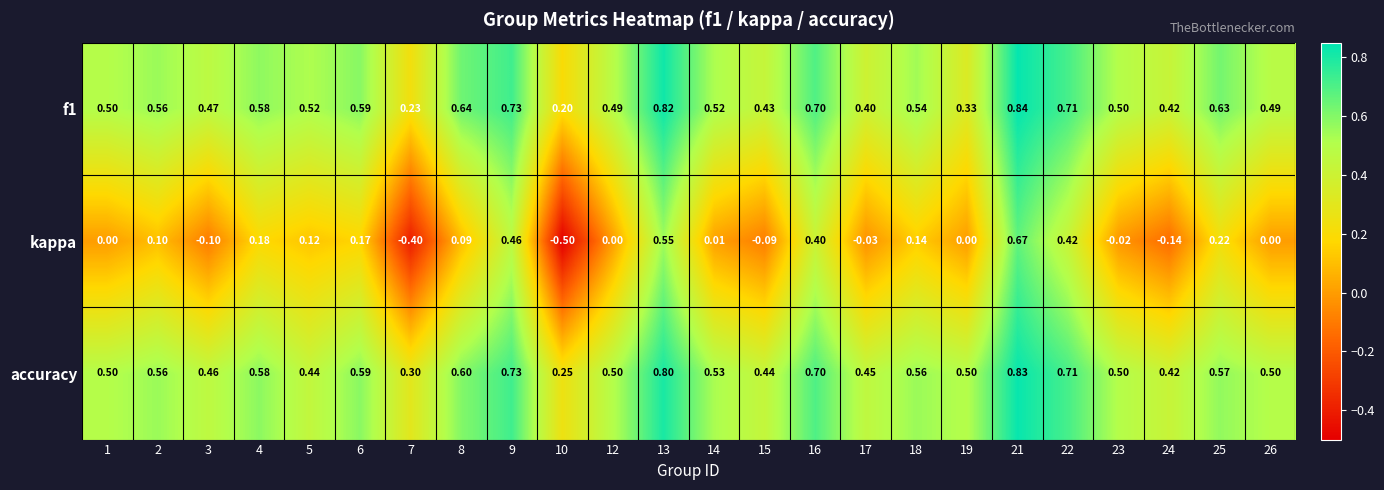

How many series are shown in this chart?

3